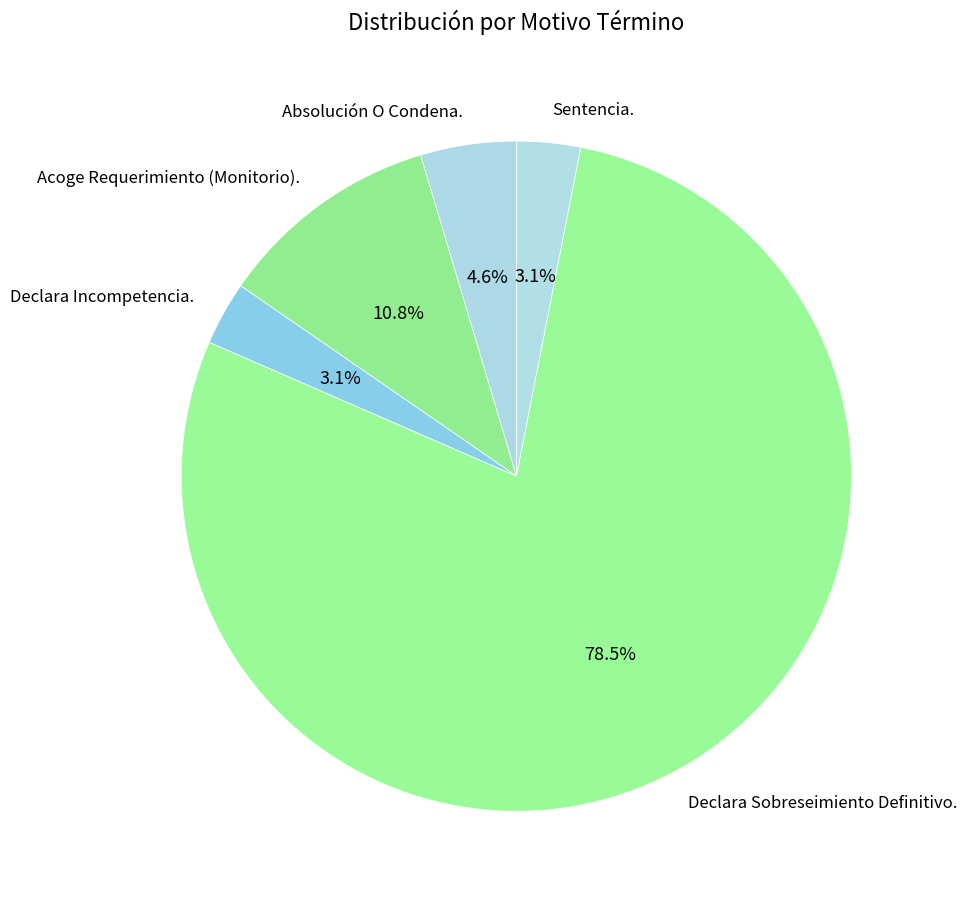

What percentage is the Absolución O Condena. slice, to the nearest percent?

5%